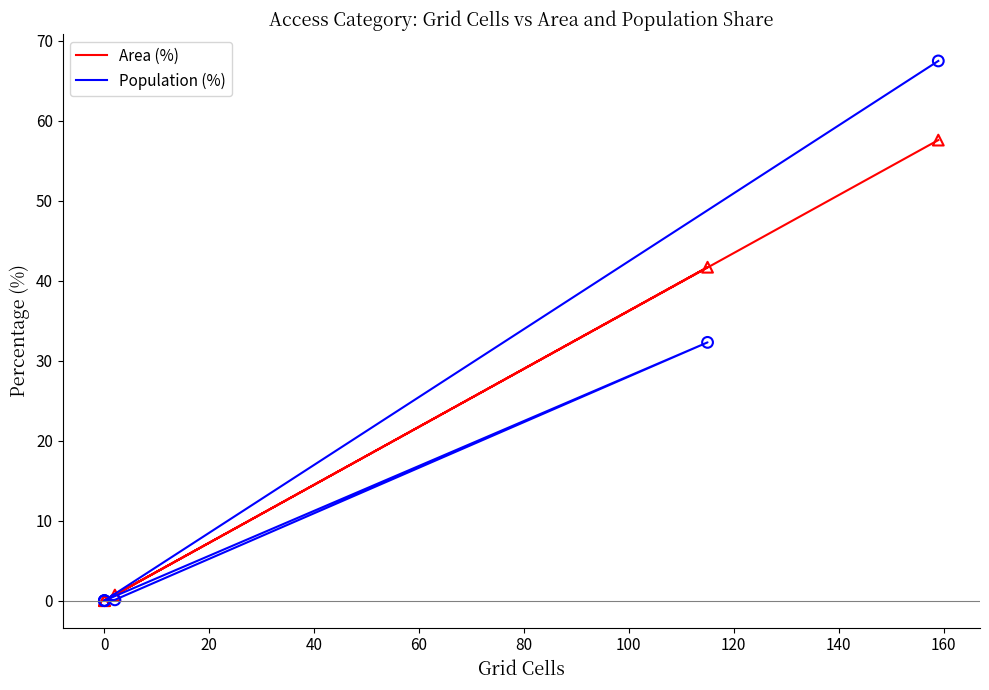

At how many categories does at least one series exceed 37?

2